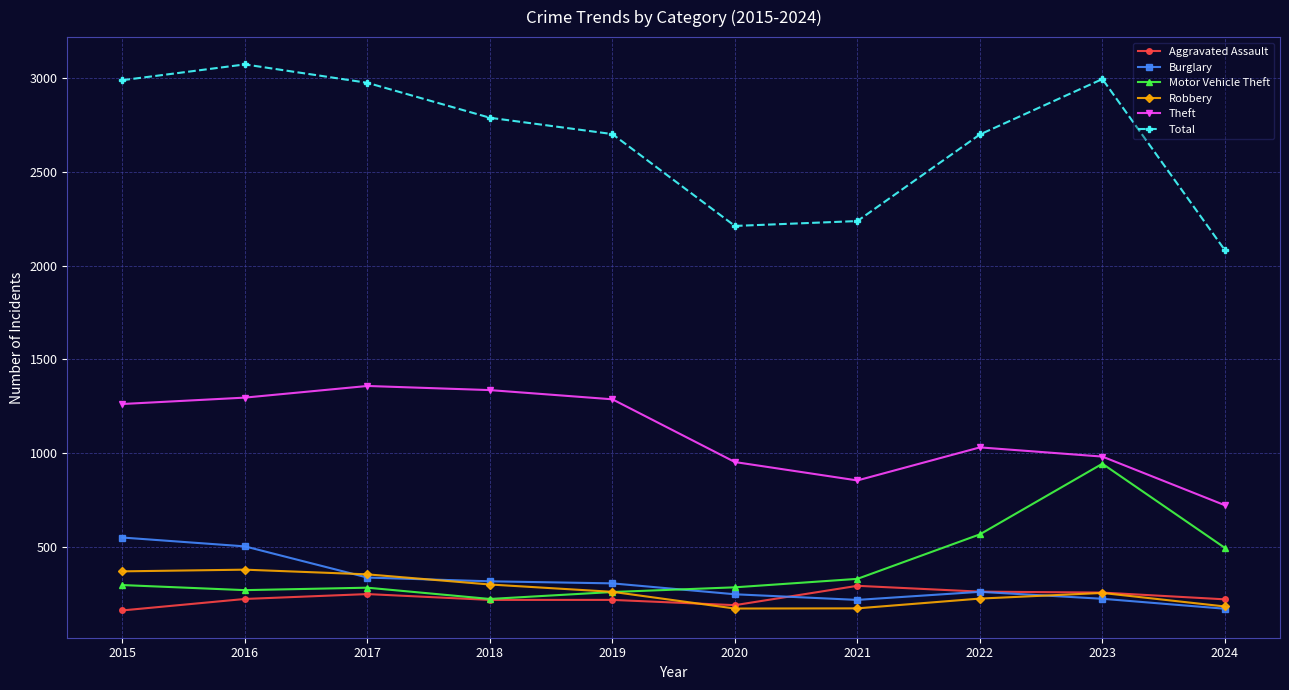

What is the value of the Theft point at the 2nd from the left?

1297